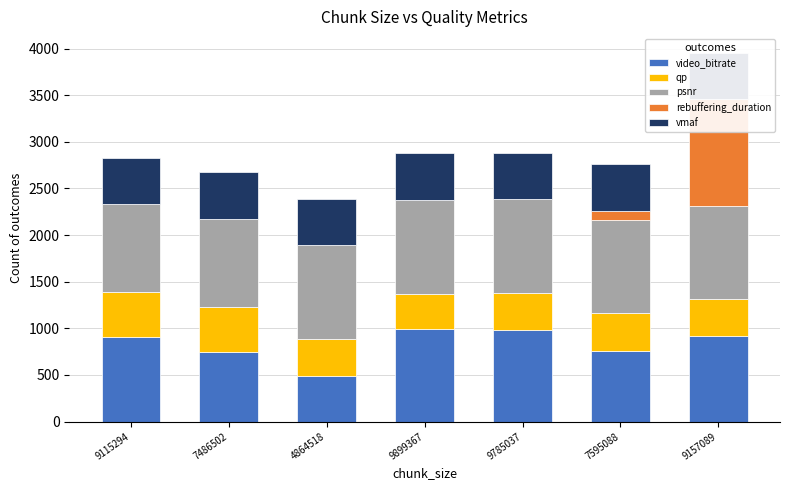

What position from the left is 4864518?

3